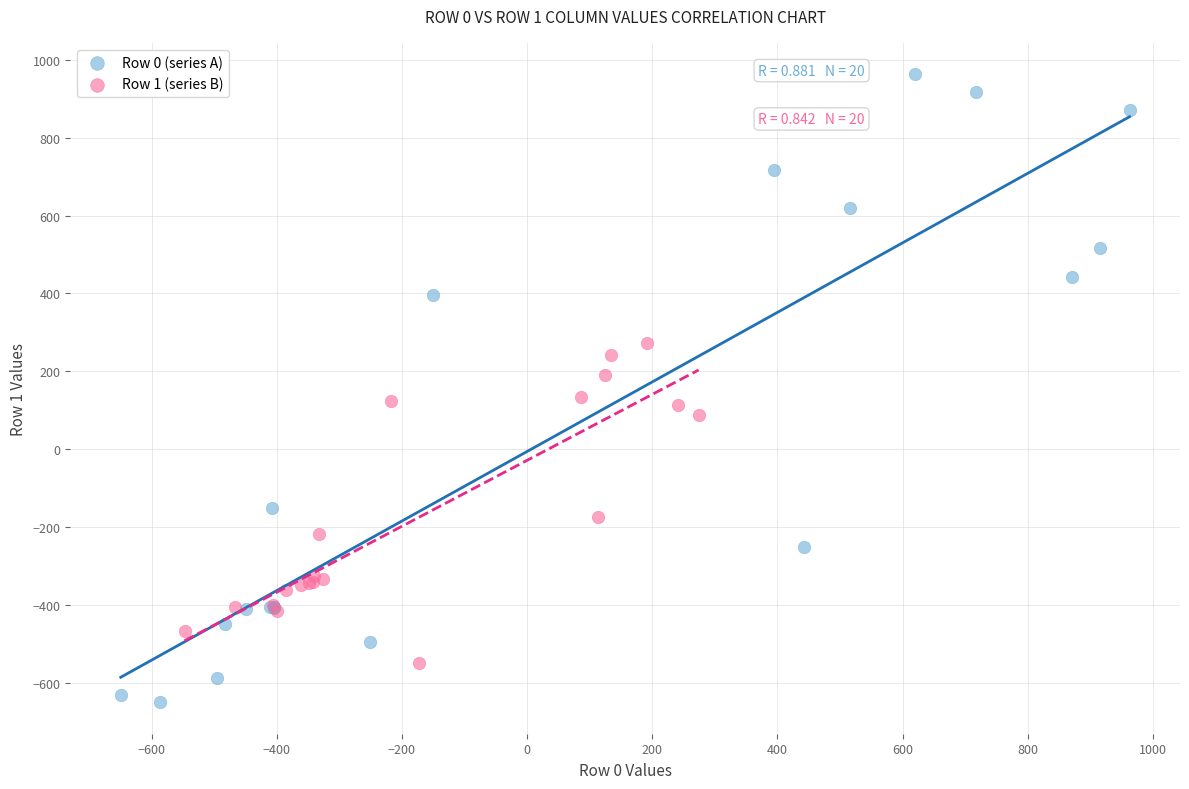

Which series has the widest spread of Y values?

Row 0 (series A)